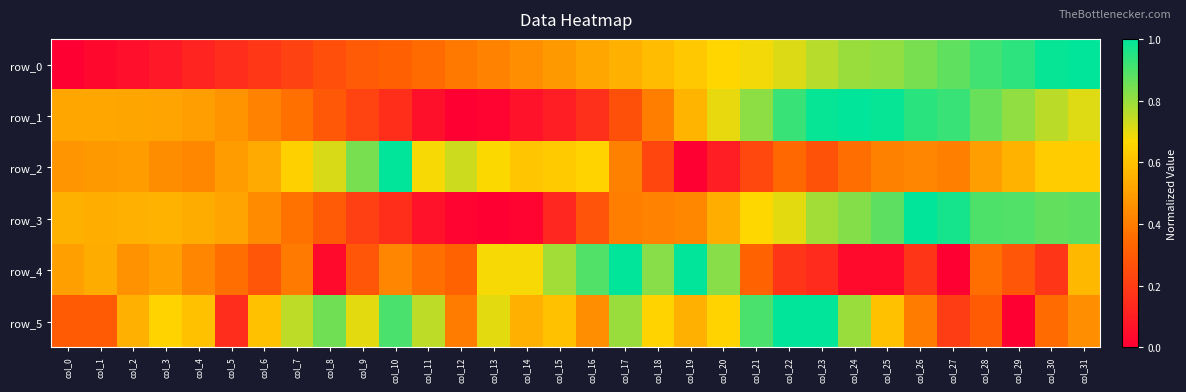

What value does the row_5 series have at col_4?

0.6